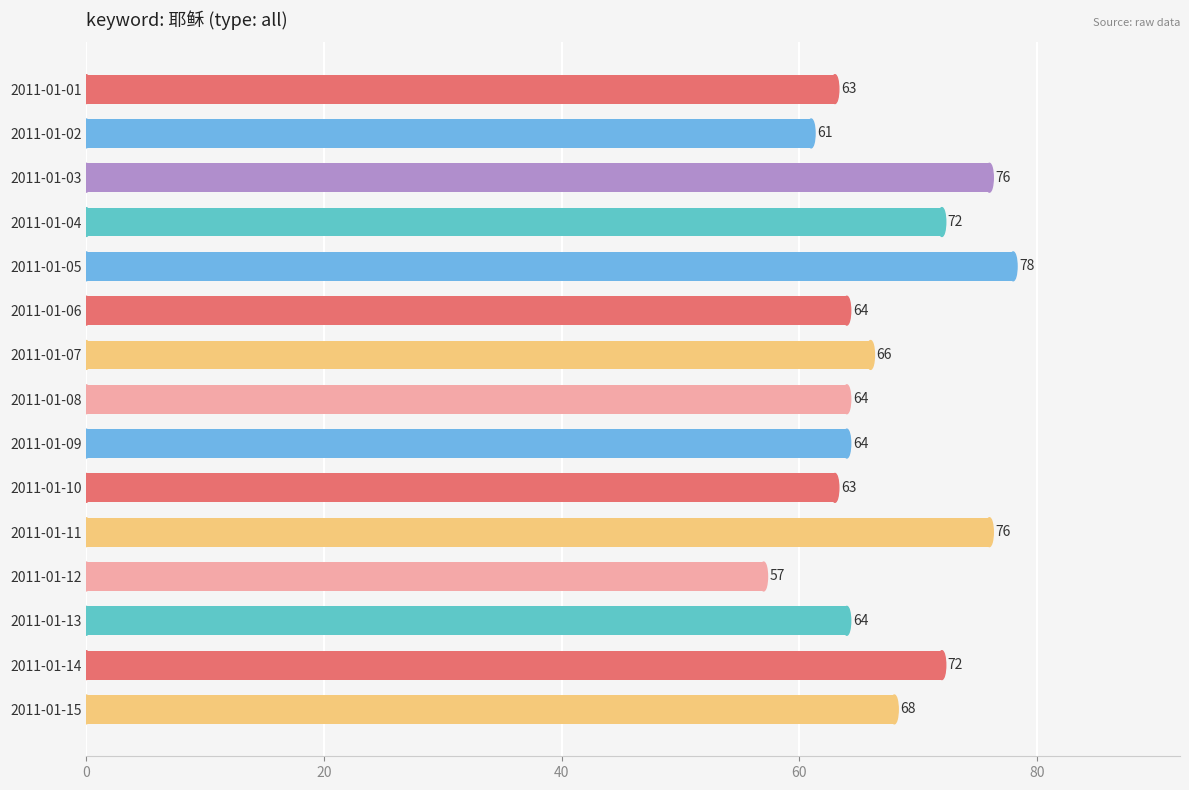

Reading top to bottom, transcribe all the data shown in this chart.

2011-01-01=63	2011-01-02=61	2011-01-03=76	2011-01-04=72	2011-01-05=78	2011-01-06=64	2011-01-07=66	2011-01-08=64	2011-01-09=64	2011-01-10=63	2011-01-11=76	2011-01-12=57	2011-01-13=64	2011-01-14=72	2011-01-15=68